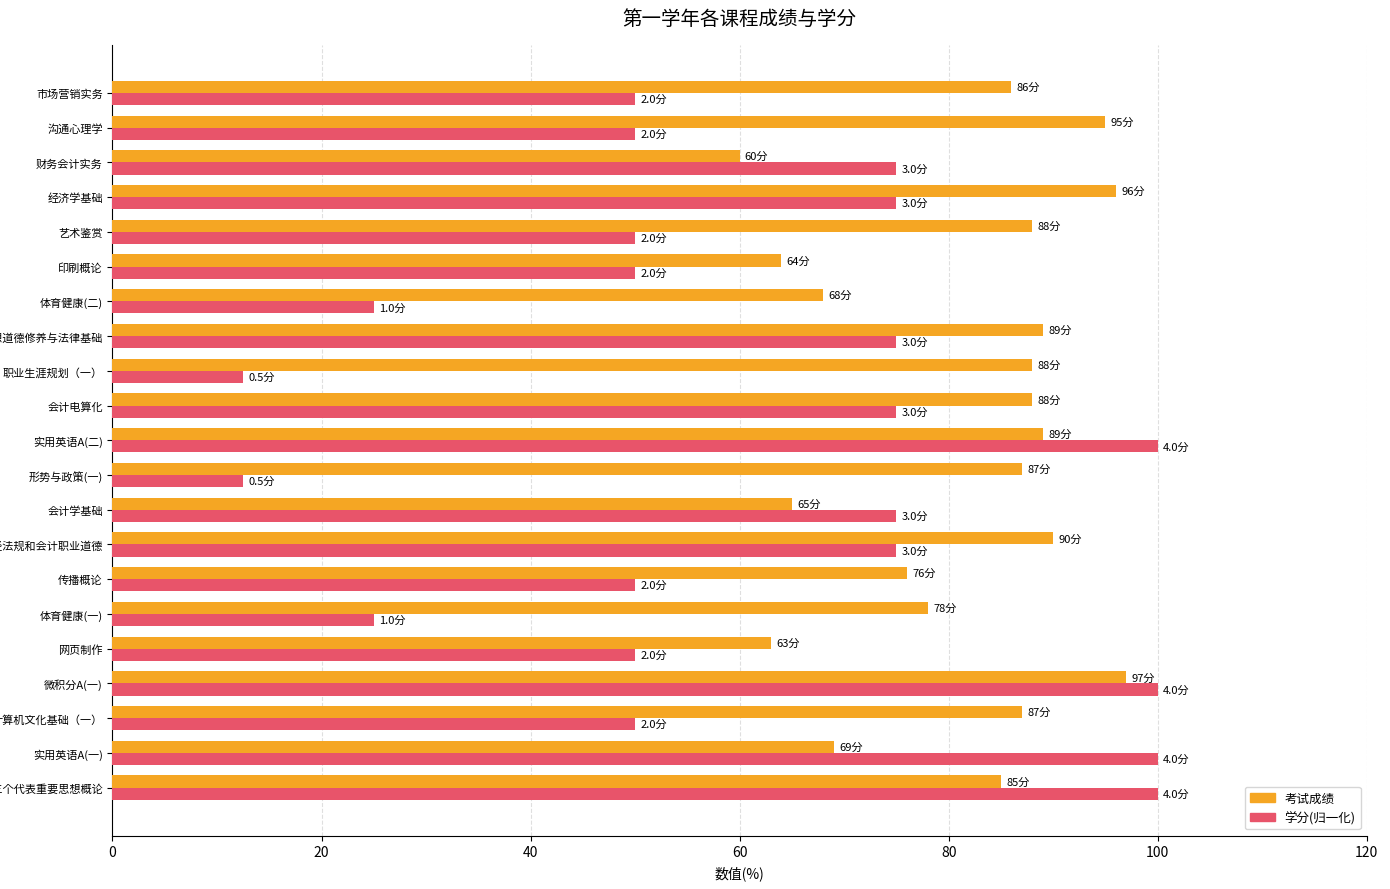

What is the difference between the maximum and minimum values in the 考试成绩 series?

37.0